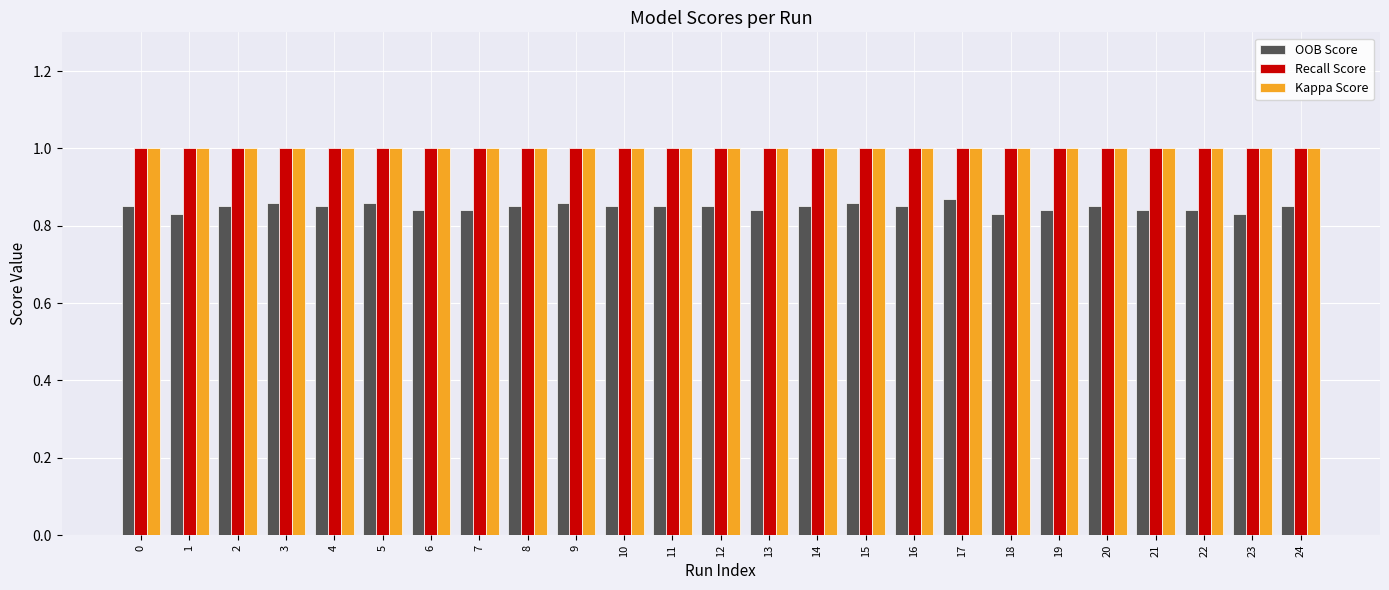

What is the sum of all OOB Score values?

21.2